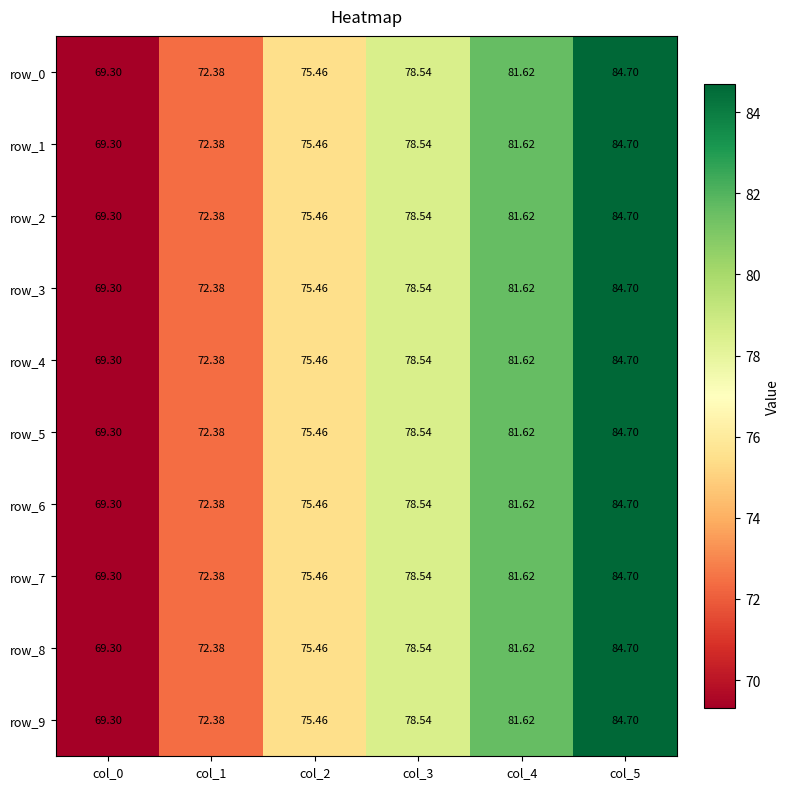

Is the value of row_3 at col_1 greater than the value of row_8 at col_3?

No